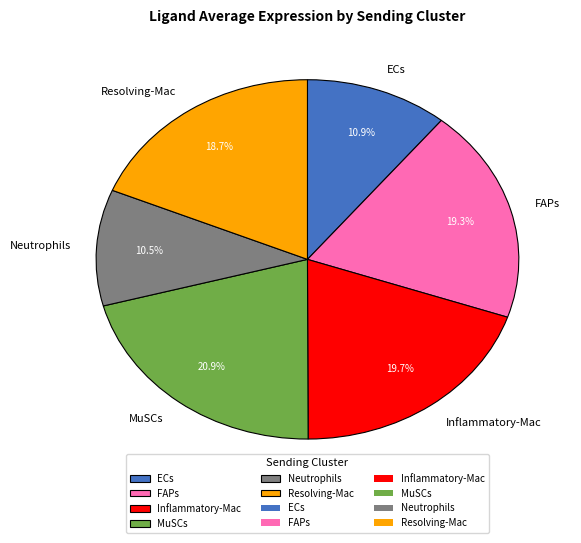

Count the number of slices in the pie.

6